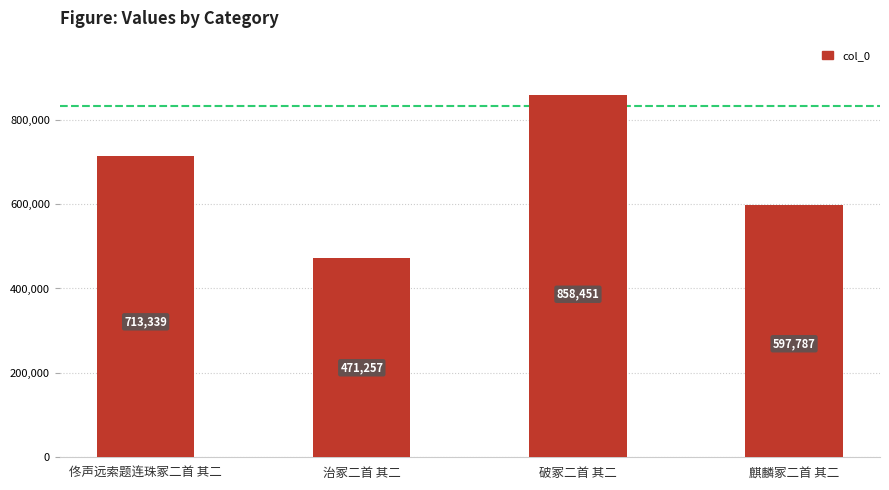

What is the difference between the values at 佟声远索题连珠冢二首 其二 and 麒麟冢二首 其二?

115552